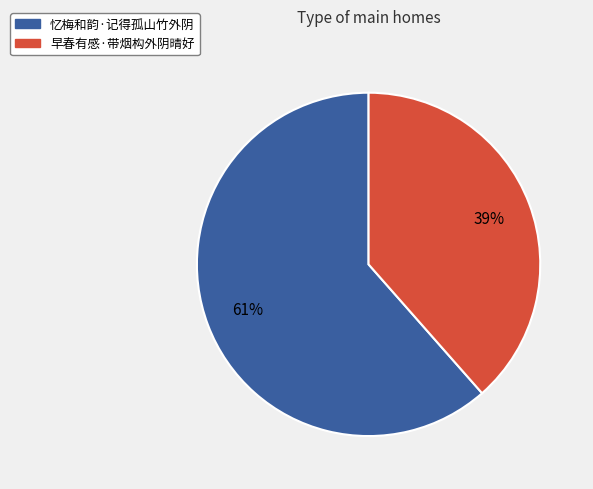

What percentage is the 忆梅和韵·记得孤山竹外阴 slice, to the nearest percent?

61%